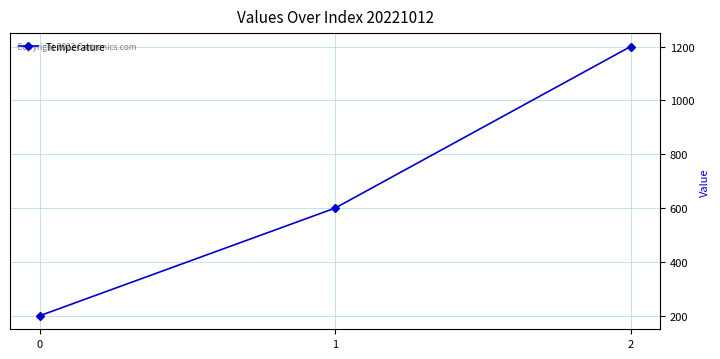

What is the maximum value shown in the chart?

1200